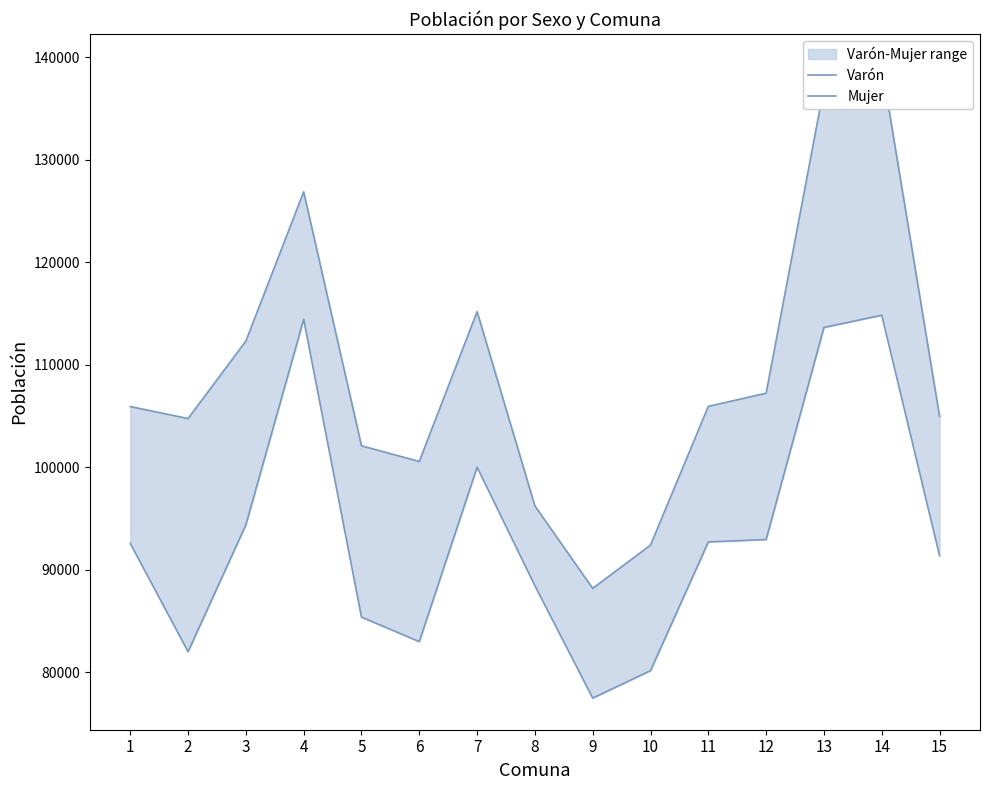

Is it true that Mujer equals 100579 at 6?

True